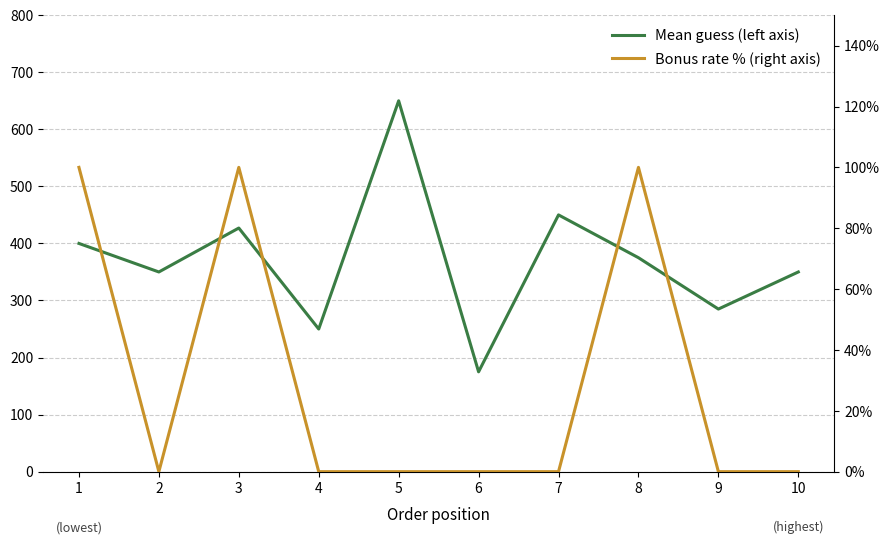

What is the sum of the Mean guess (left axis) values at 6 and 3?

602